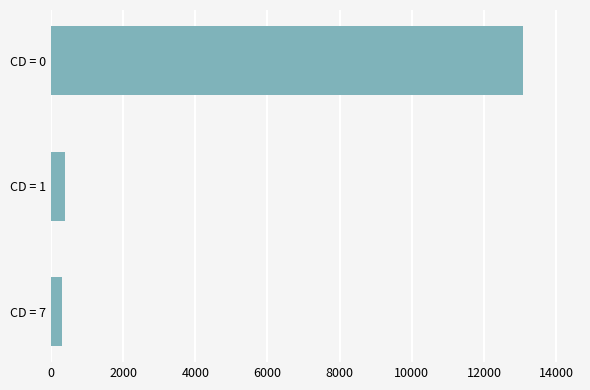

What is the change in value from CD = 7 to CD = 0?

+12779